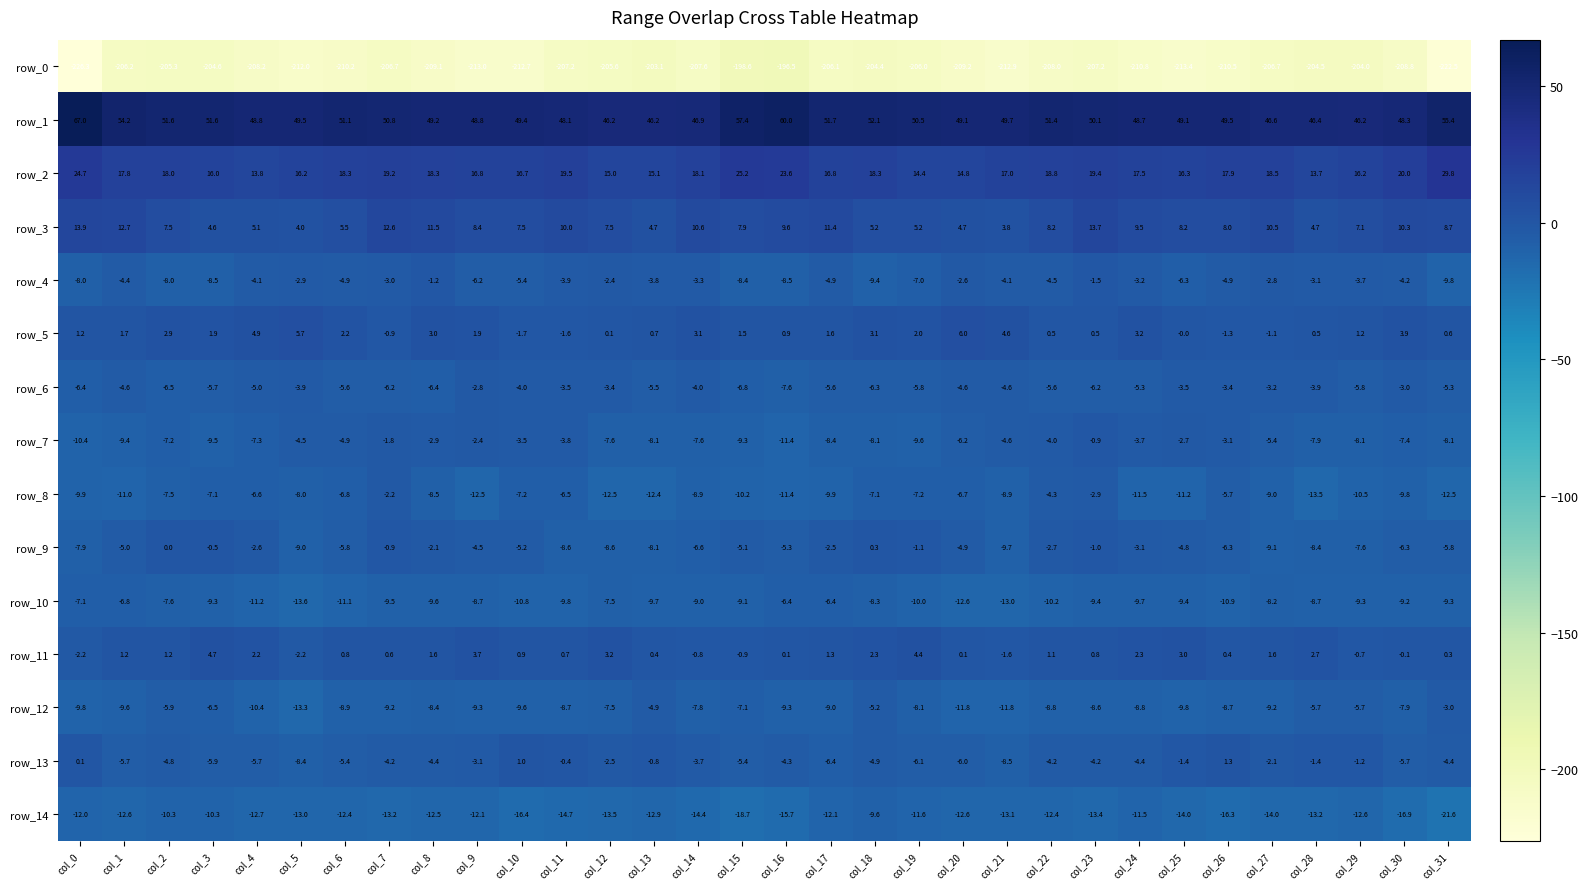

Where is row_12 nearest to the value -8?

col_19